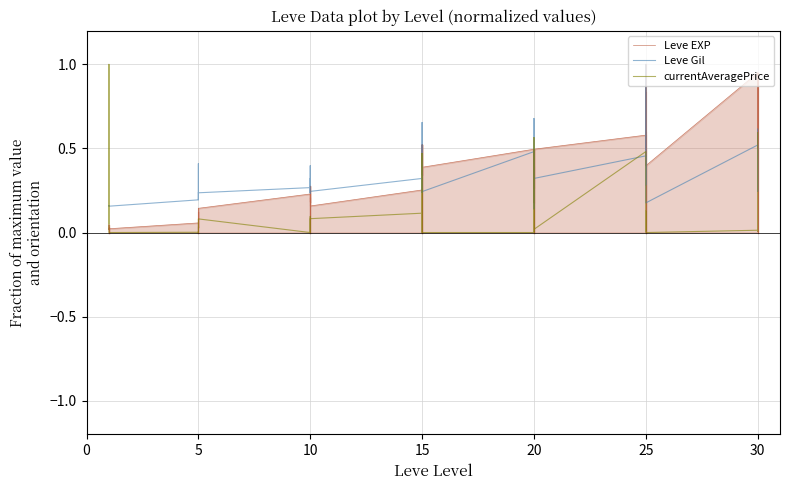

Which series has the largest total across all categories?

Leve EXP